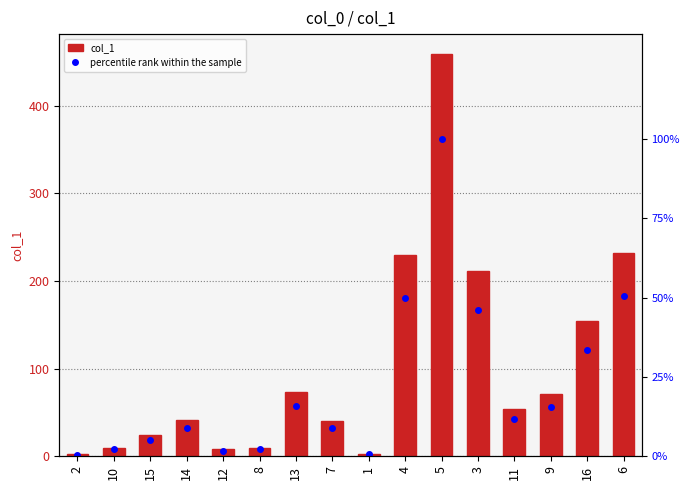

The value of col_1 at 1 is 2.0. True or false?

False